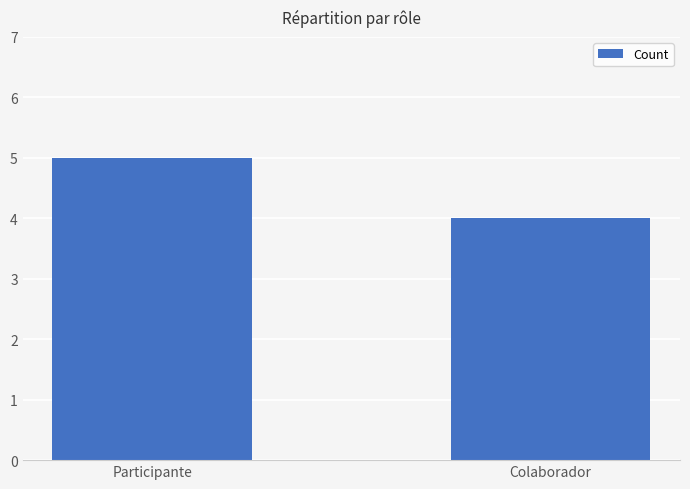

Is it true that the value at Colaborador is 1?

False